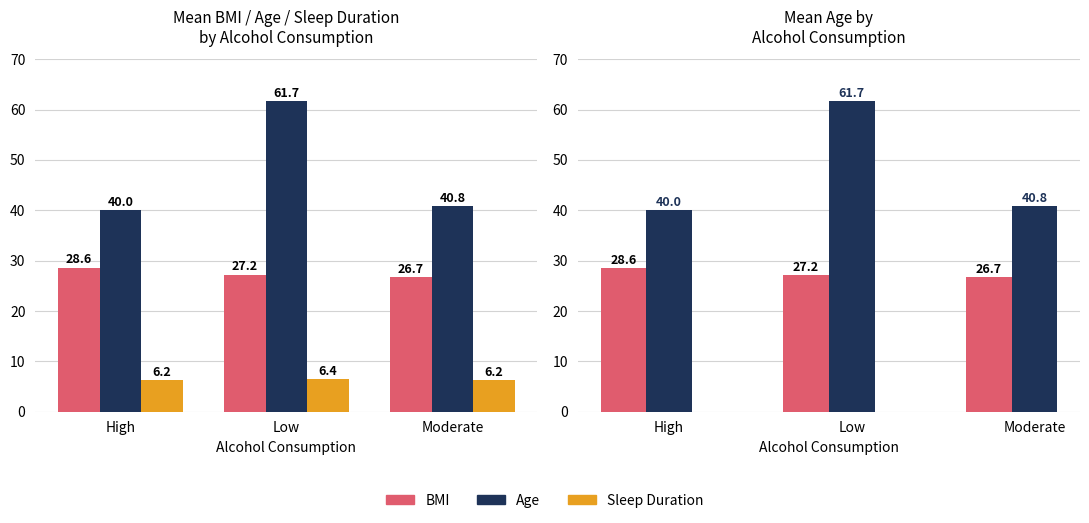

Are the bars grouped side by side (vs. stacked)?

Yes